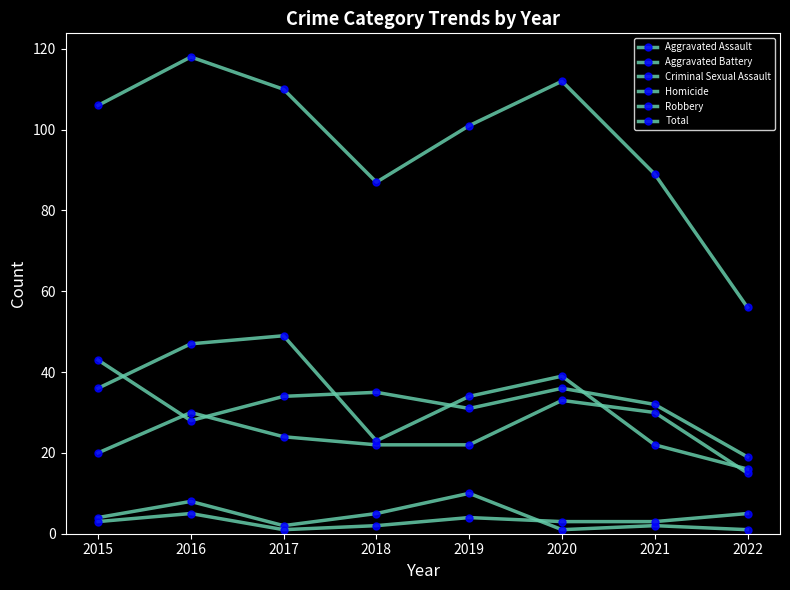

Which has a higher value, 2016 or 2021?

2016